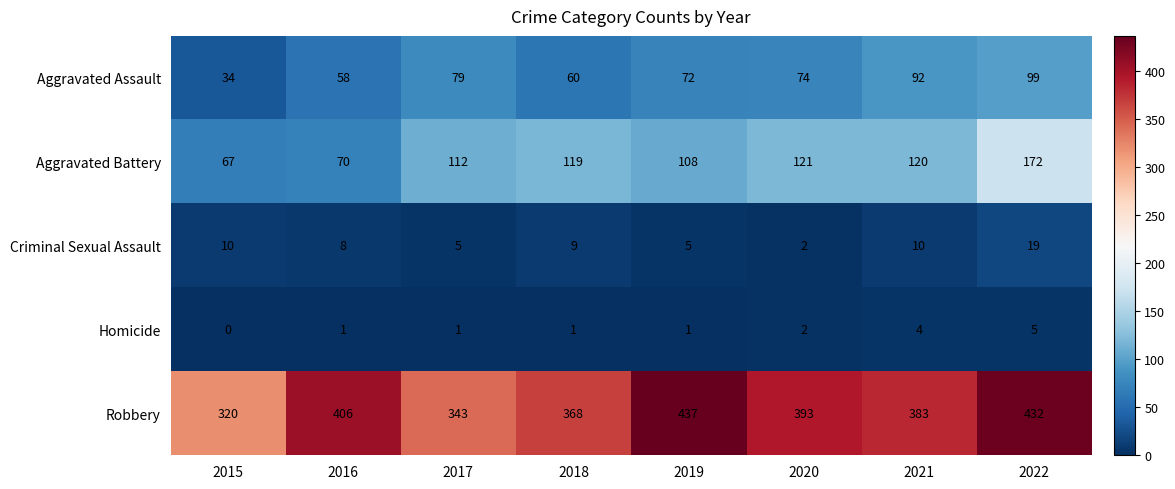

How many series are shown in this chart?

5